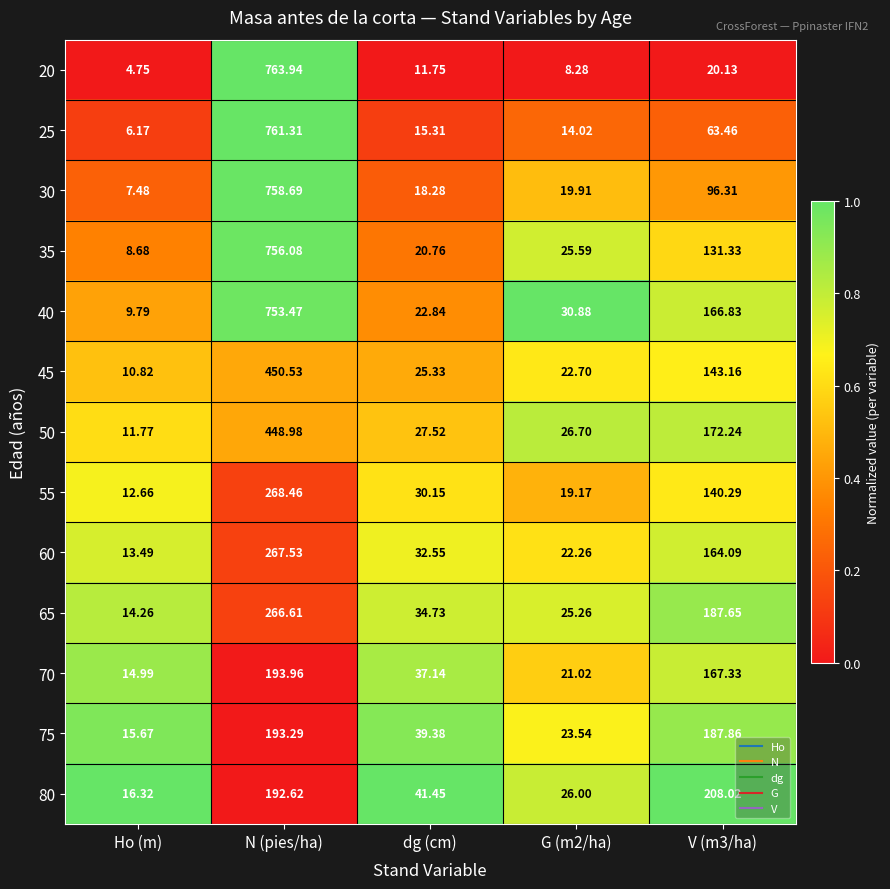

At which category is the sum across all series the highest?

N (pies/ha)